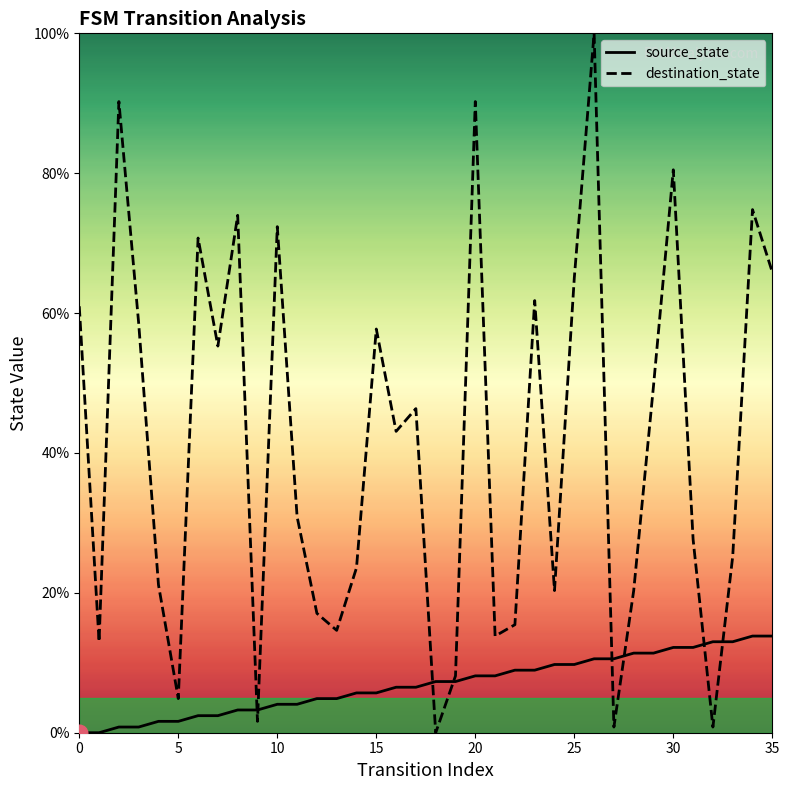

Which series has the largest range (max minus min)?

destination_state